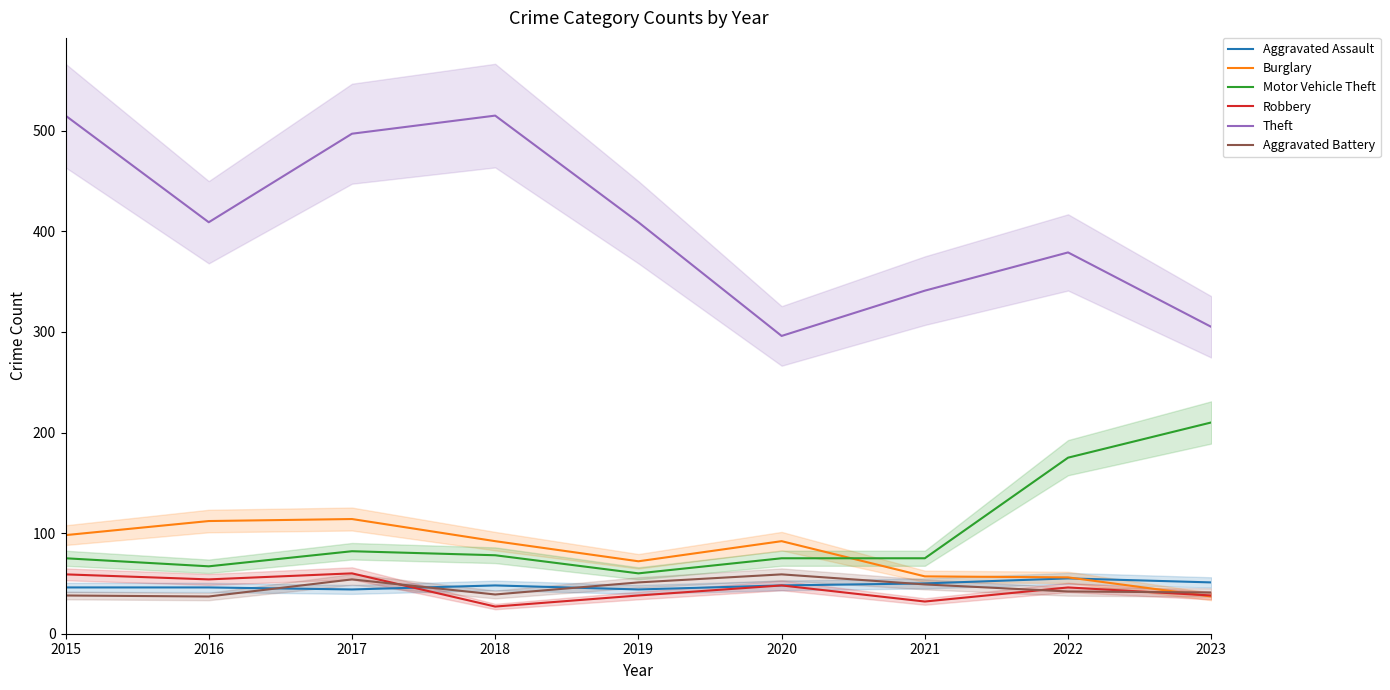

True or false: Aggravated Battery and Theft cross at least once.

False